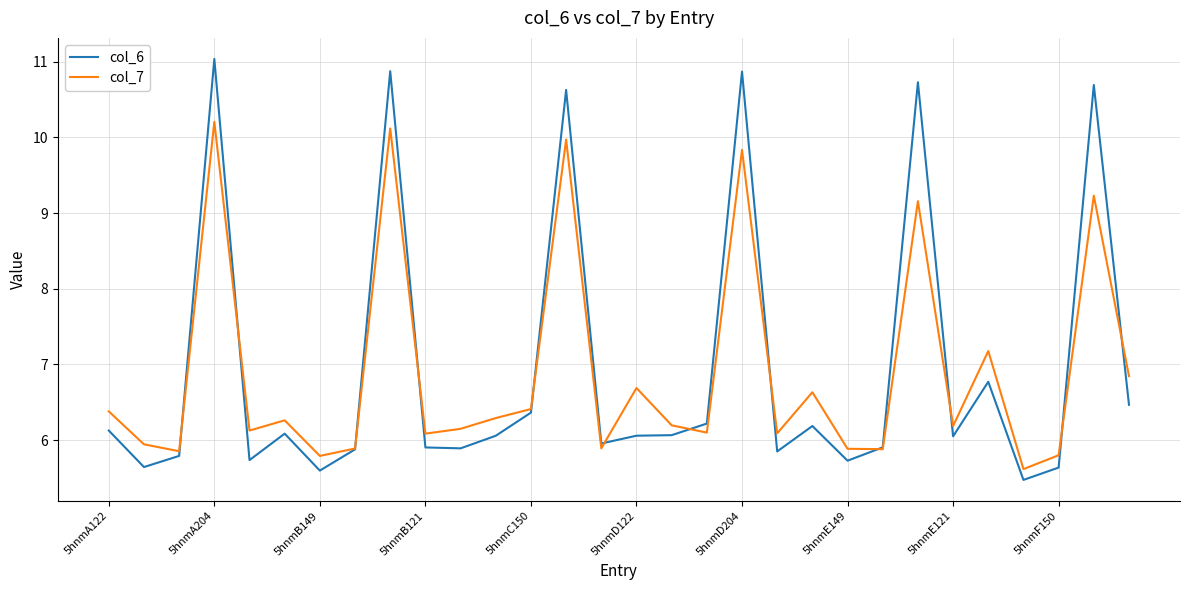

True or false: col_7 and col_6 intersect in this chart.

True